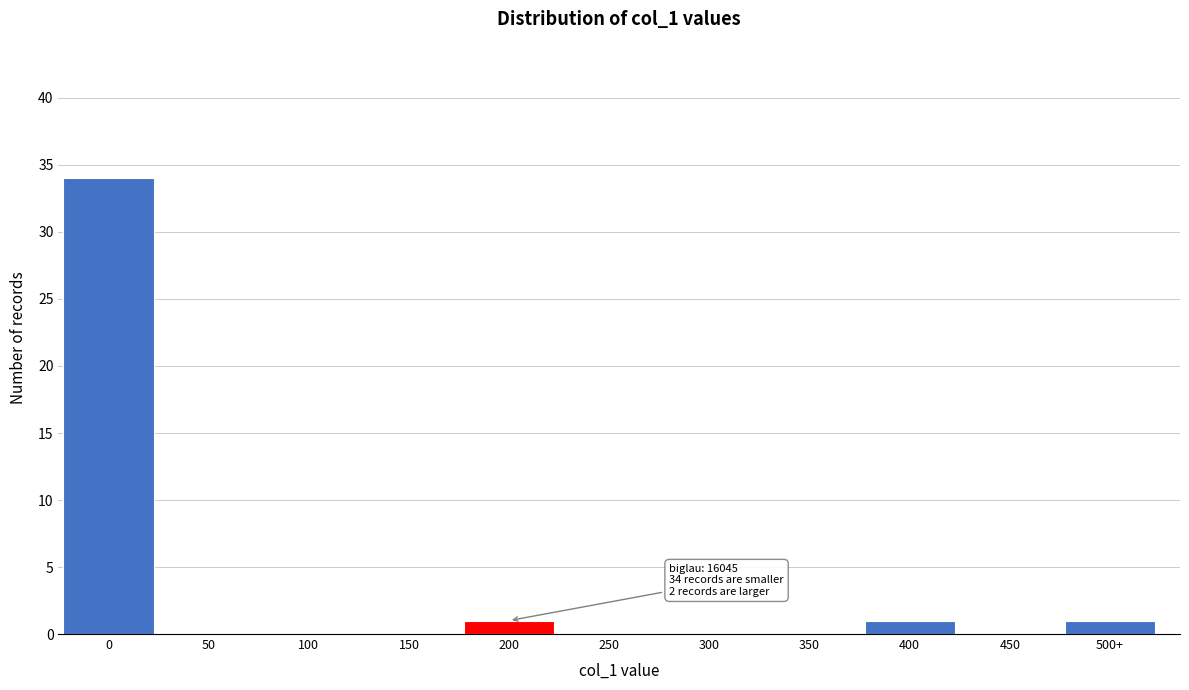

Reading left to right, what are all the values shown in this chart?

0=34	50=0	100=0	150=0	200=1	250=0	300=0	350=0	400=1	450=0	500+=1